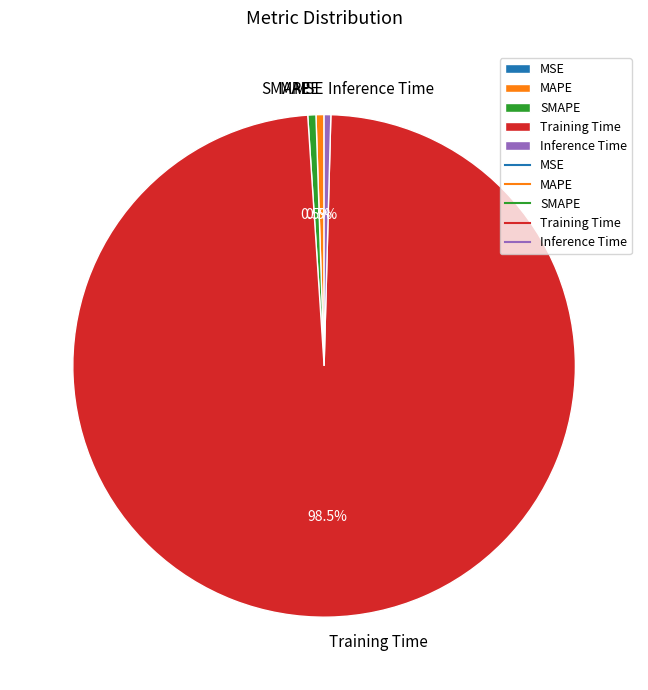

To the nearest percent, what is the difference between the largest and smallest slice percentages?

99%